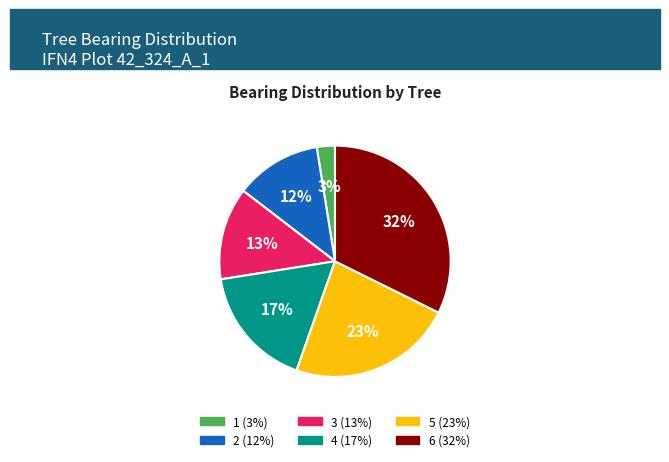

To the nearest percent, what is the average slice percentage?

17%